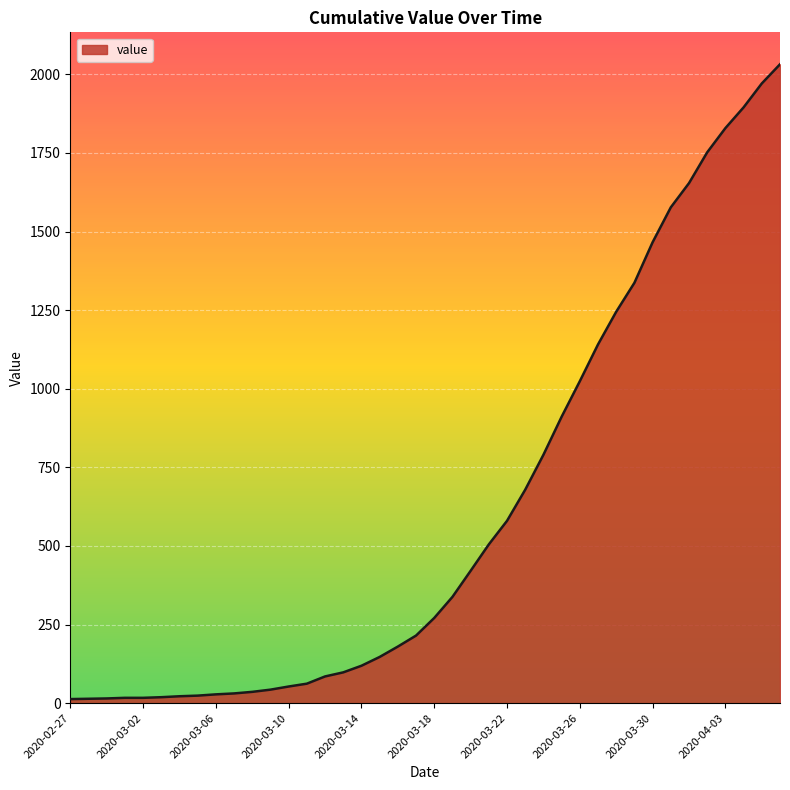

What is the difference between the maximum and minimum values?

2019